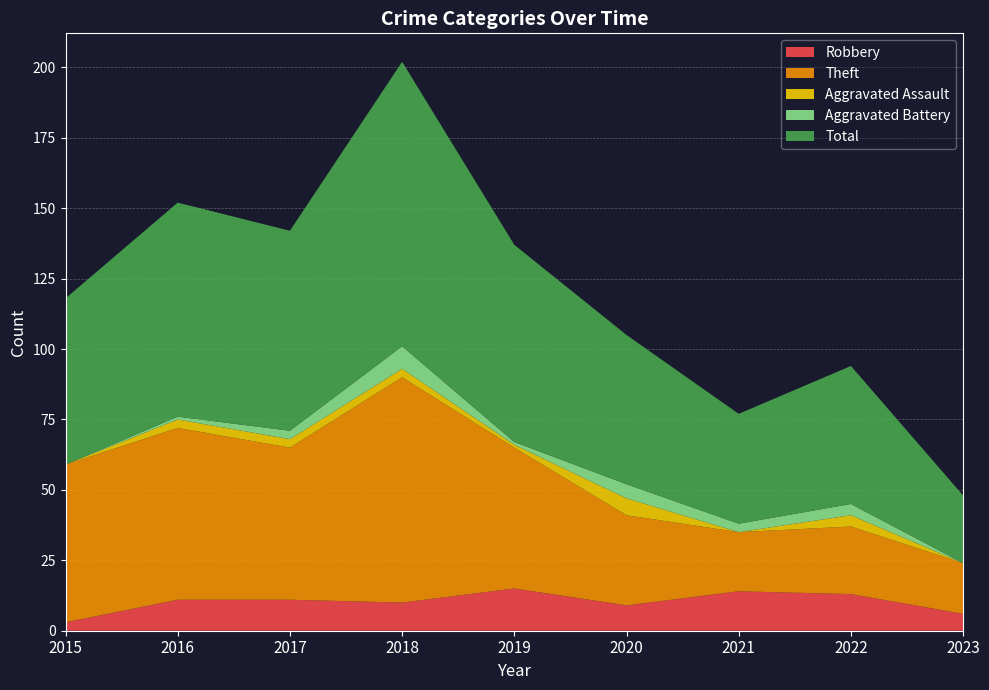

Reading right to left, transcribe all the data shown in this chart.

Robbery: 2023=6	2022=13	2021=14	2020=9	2019=15	2018=10	2017=11	2016=11	2015=3
Theft: 2023=18	2022=24	2021=21	2020=32	2019=50	2018=80	2017=54	2016=61	2015=56
Aggravated Assault: 2023=0	2022=4	2021=0	2020=6	2019=1	2018=3	2017=3	2016=3	2015=0
Aggravated Battery: 2023=0	2022=4	2021=3	2020=5	2019=1	2018=8	2017=3	2016=1	2015=0
Total: 2023=24	2022=49	2021=39	2020=53	2019=70	2018=101	2017=71	2016=76	2015=59